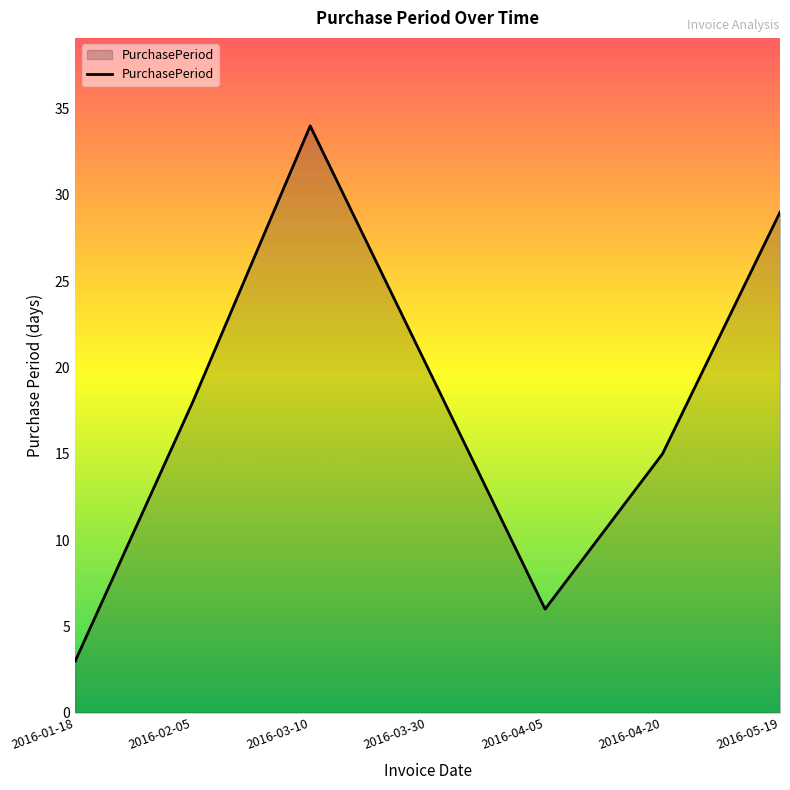

What position from the left is 2016-01-18?

1